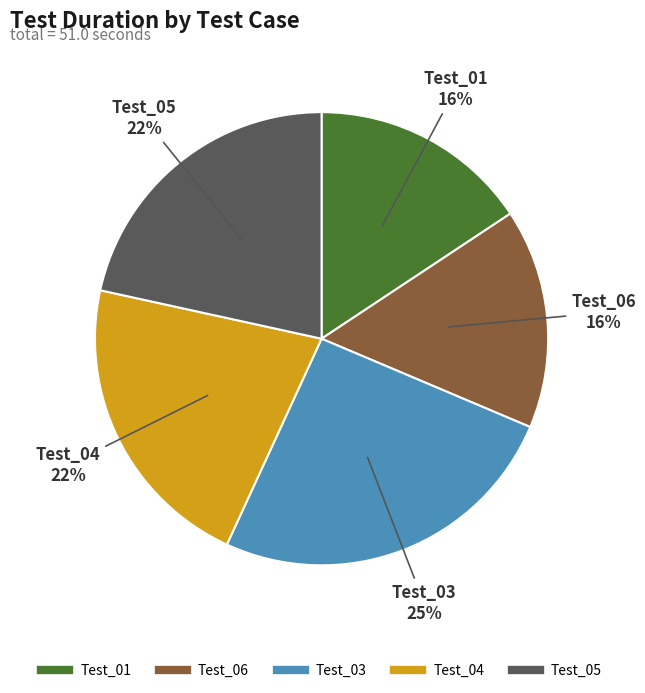

To the nearest percent, what portion does Test_06 represent?

16%